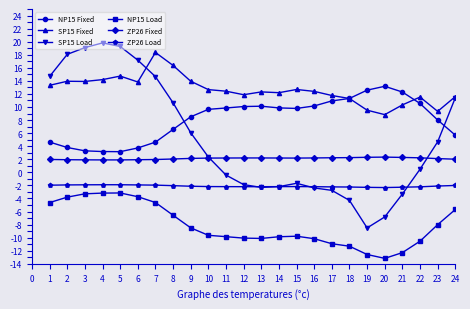

Between 5 and 19, which series saw the biggest shift?

SP15 Load